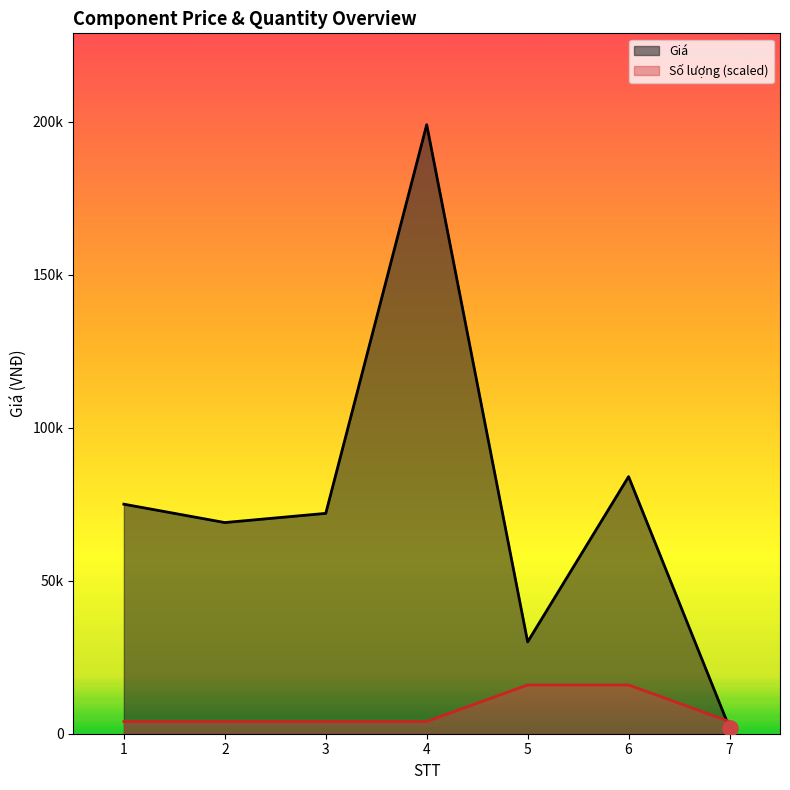

Which series has the largest total across all categories?

Giá